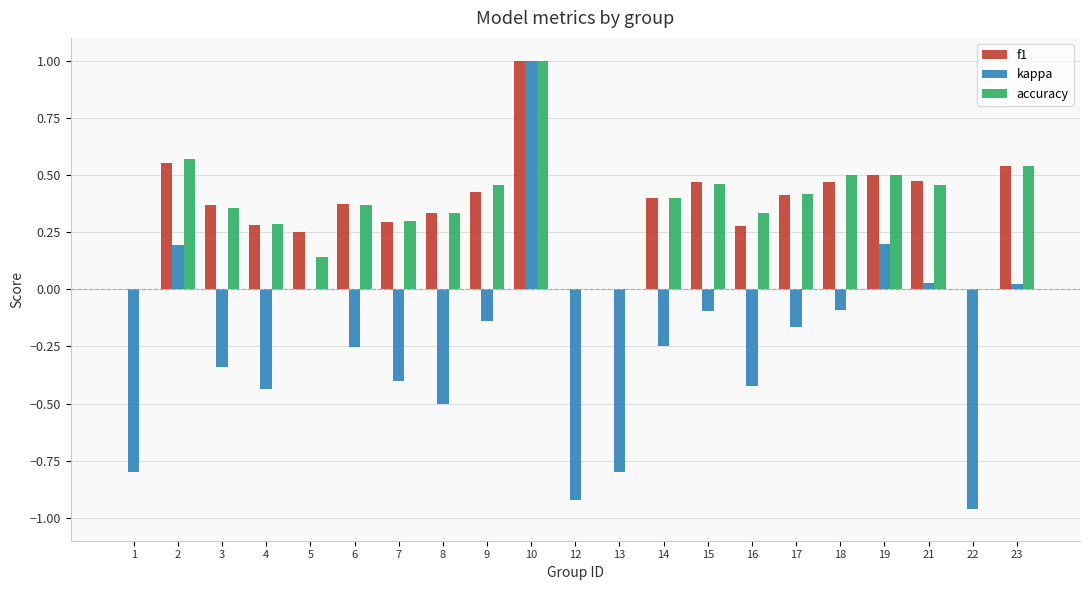

What is the spread (max minus min) of values at 22?

1.0